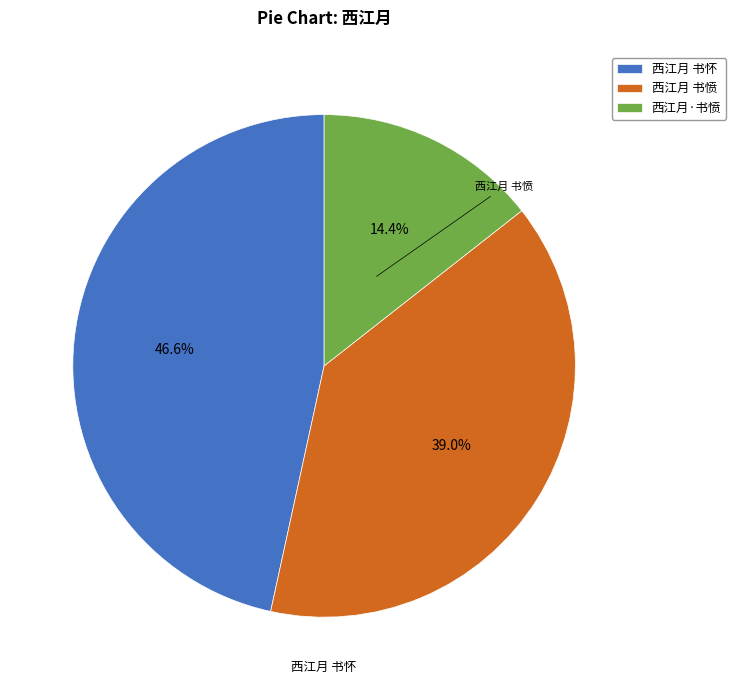

Which has a higher value, 西江月·书愤 or 西江月 书愤?

西江月 书愤